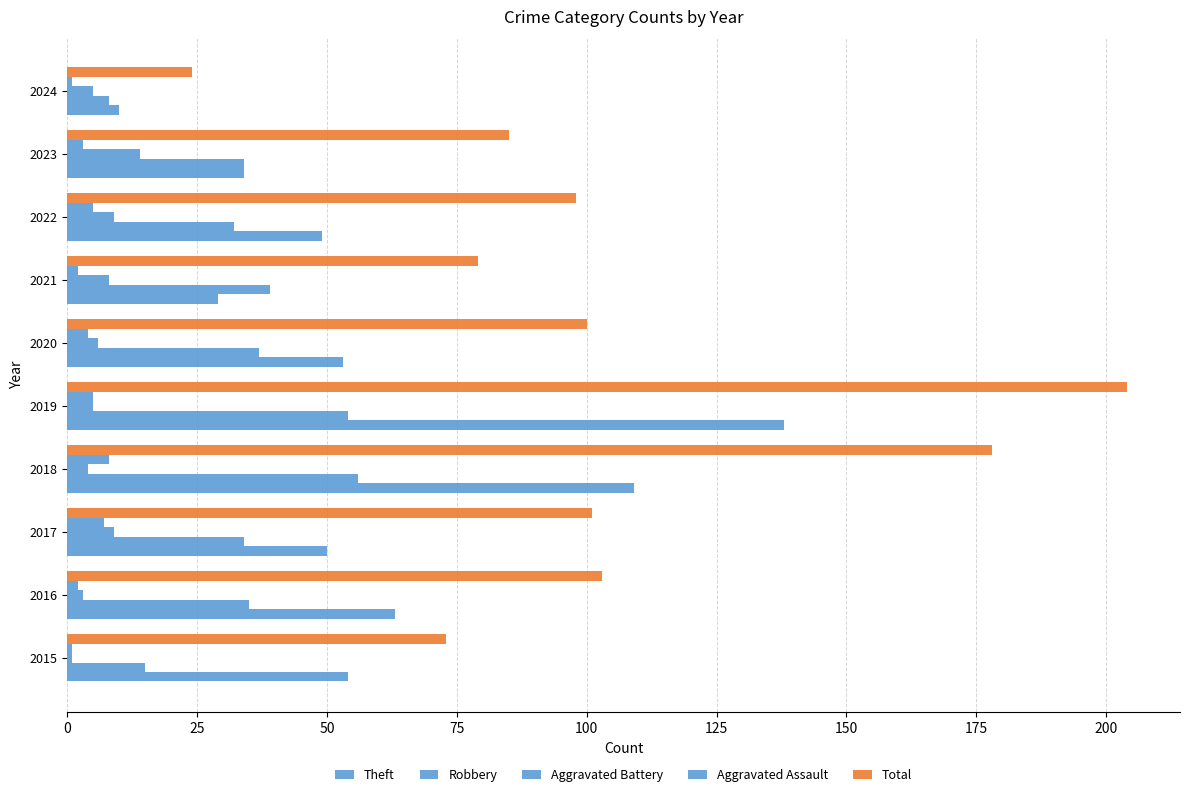

How many categories are shown in the chart?

10